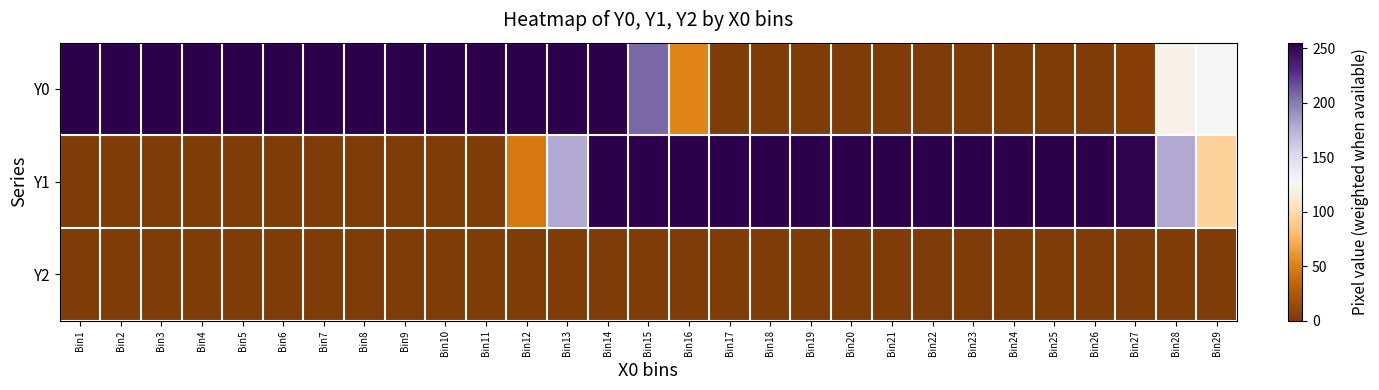

What is the difference between the highest and lowest values at Bin8?

255.0